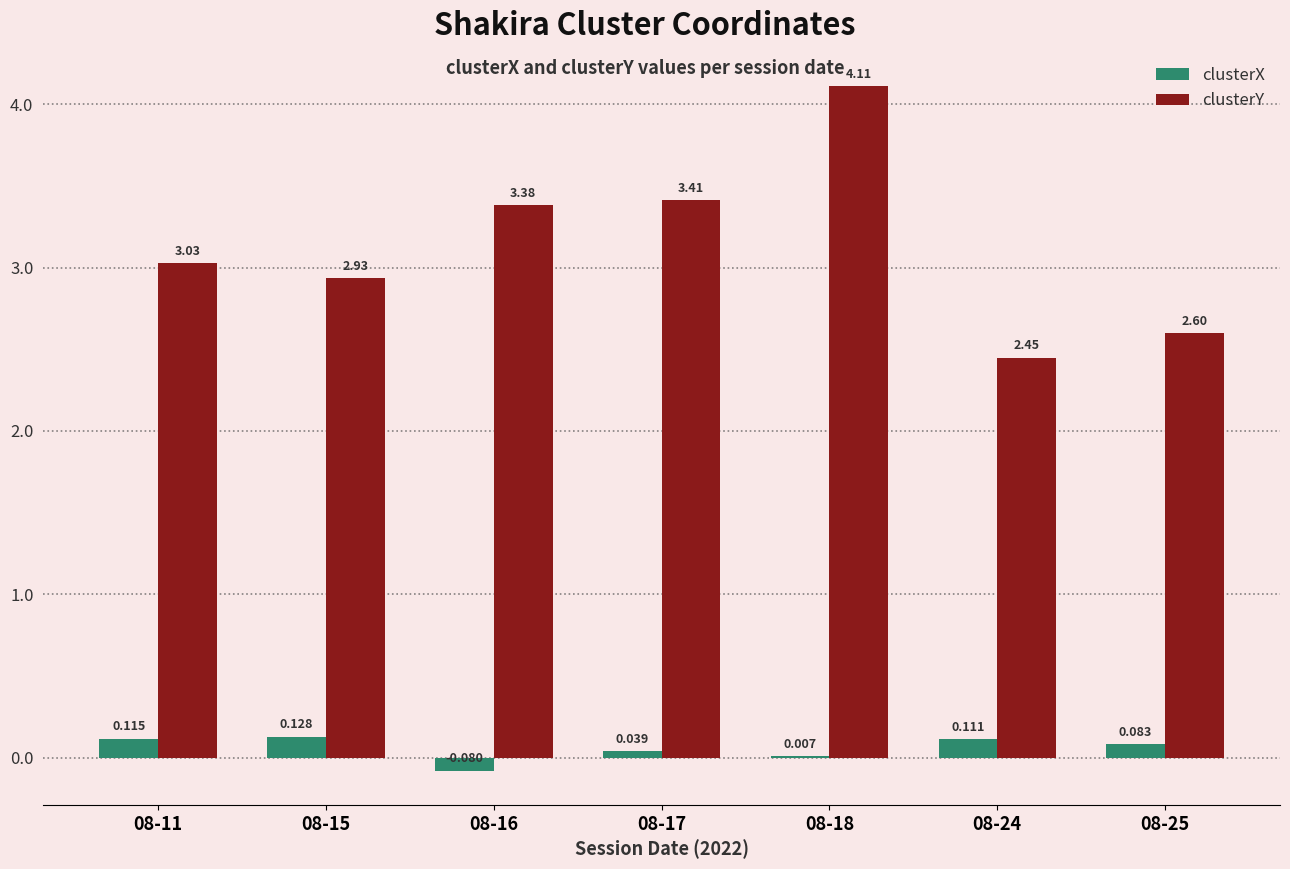

Which series has the widest spread of values?

clusterY